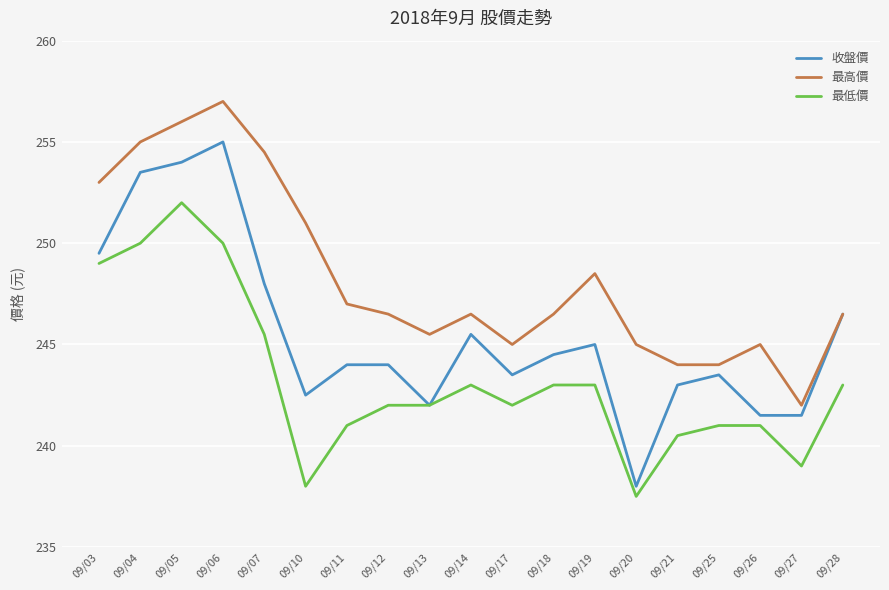

What is the lowest value of the 最低價 series?

237.5